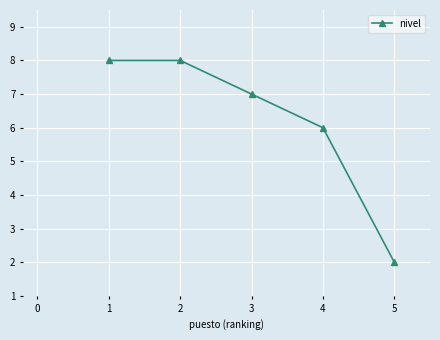

At which category does the chart reach its minimum across all series?

5